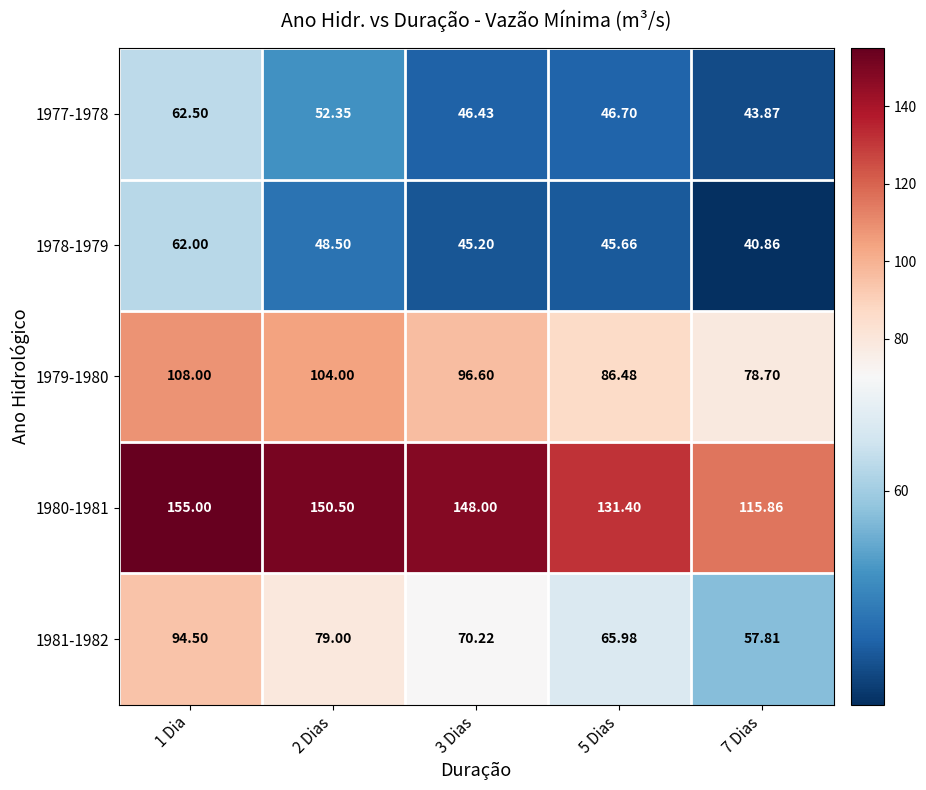

Reading left to right, list all the values displayed in this chart.

1977-1978: 1 Dia=62.5	2 Dias=52.4	3 Dias=46.4	5 Dias=46.7	7 Dias=43.9
1978-1979: 1 Dia=62.0	2 Dias=48.5	3 Dias=45.2	5 Dias=45.7	7 Dias=40.9
1979-1980: 1 Dia=108.0	2 Dias=104.0	3 Dias=96.6	5 Dias=86.5	7 Dias=78.7
1980-1981: 1 Dia=155.0	2 Dias=150.5	3 Dias=148.0	5 Dias=131.4	7 Dias=115.9
1981-1982: 1 Dia=94.5	2 Dias=79.0	3 Dias=70.2	5 Dias=66.0	7 Dias=57.8